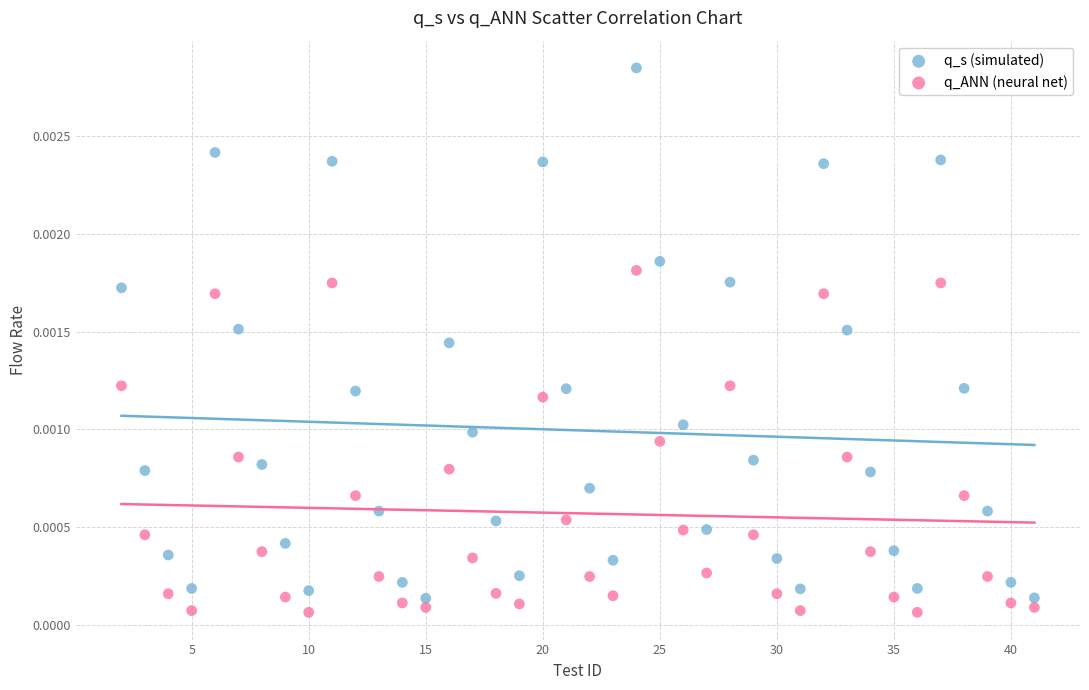

Across all data points, what is the range of X values (max minus min)?

39.0